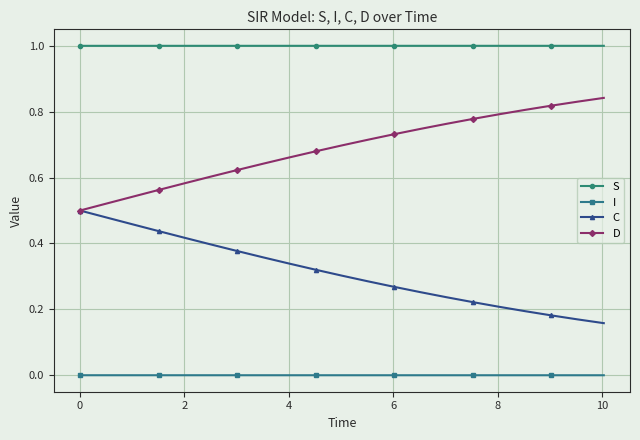

Is this an area chart (filled region under the line)?

No